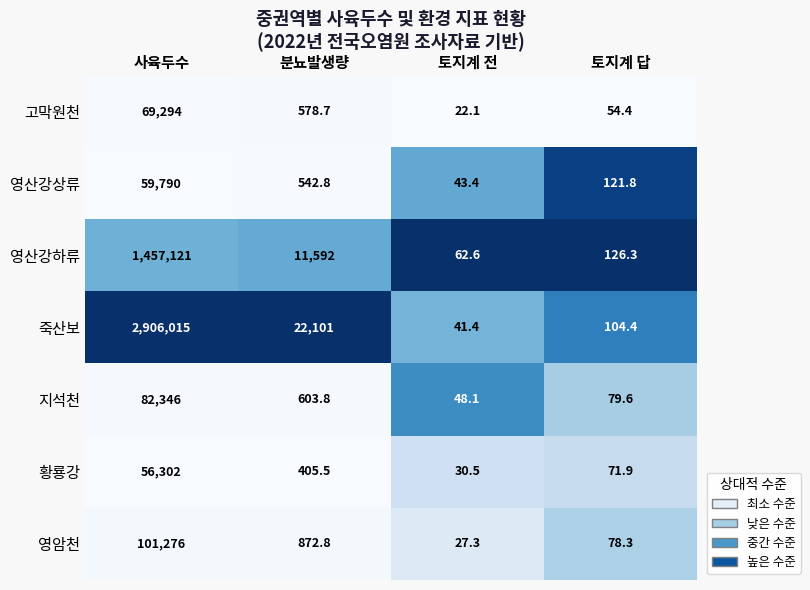

List the labels in order of 지석천 value, largest first.

사육두수, 분뇨발생량, 토지계 답, 토지계 전